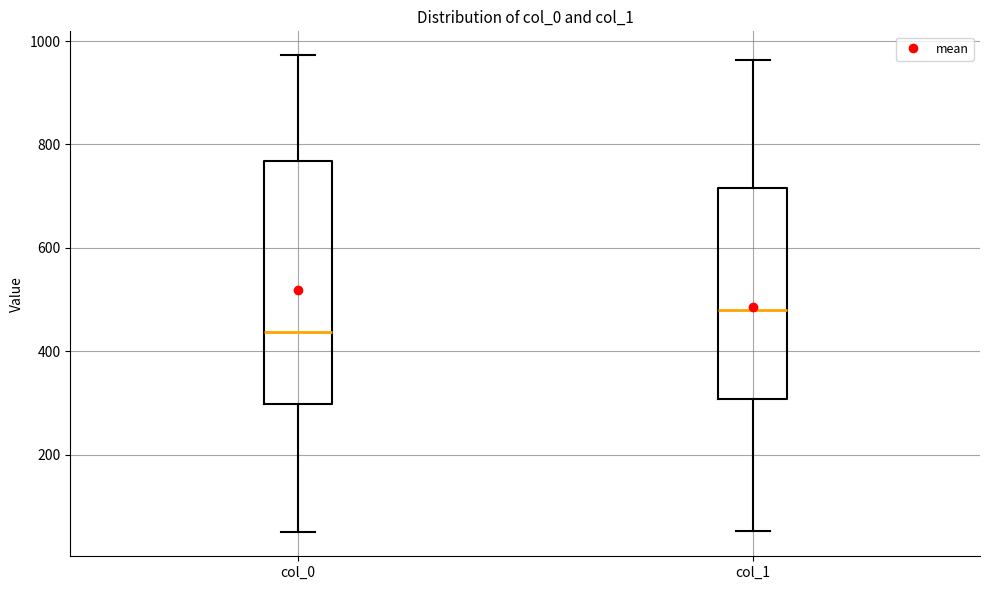

Which box's median line is the lowest?

col_0